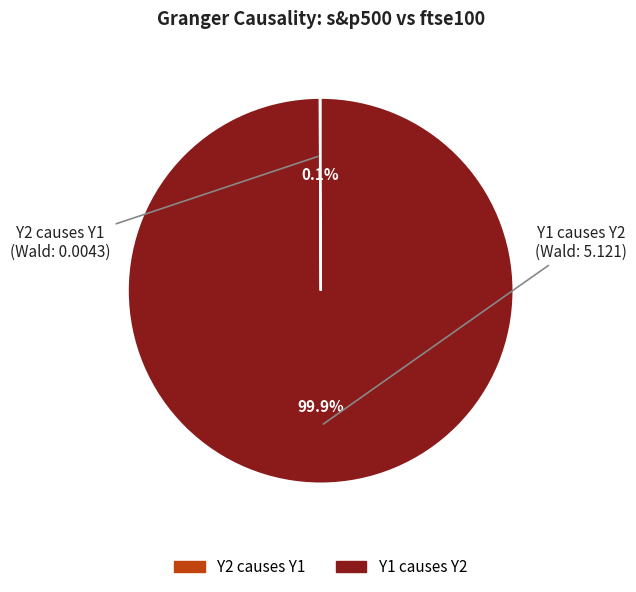

What is the largest slice in the pie chart?

Y1 causes Y2